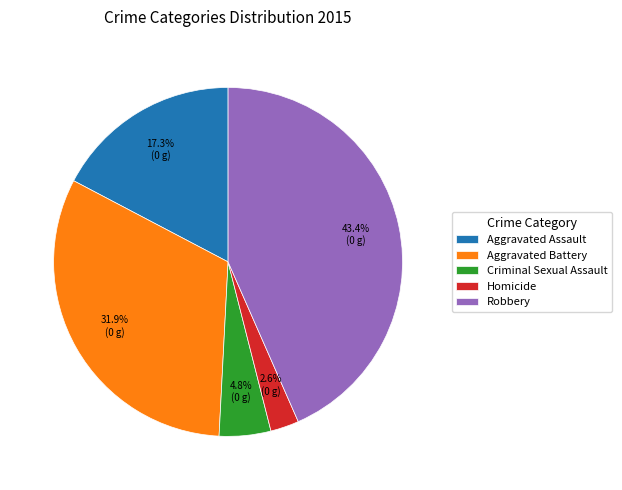

Combined, do Homicide and Aggravated Assault account for over 50%?

No